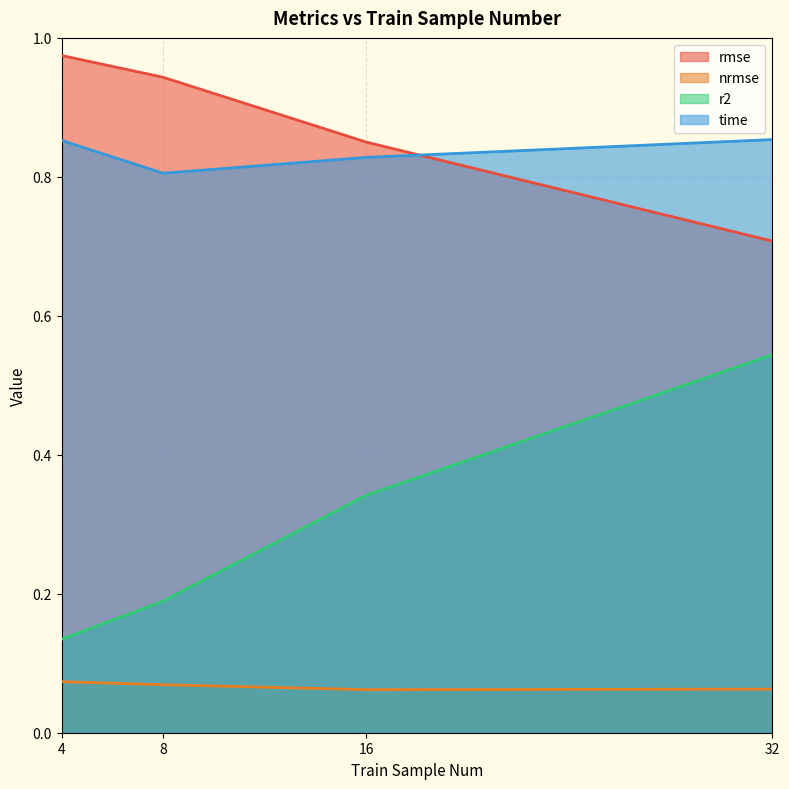

List the series in order of their peak value, lowest first.

nrmse, r2, time, rmse